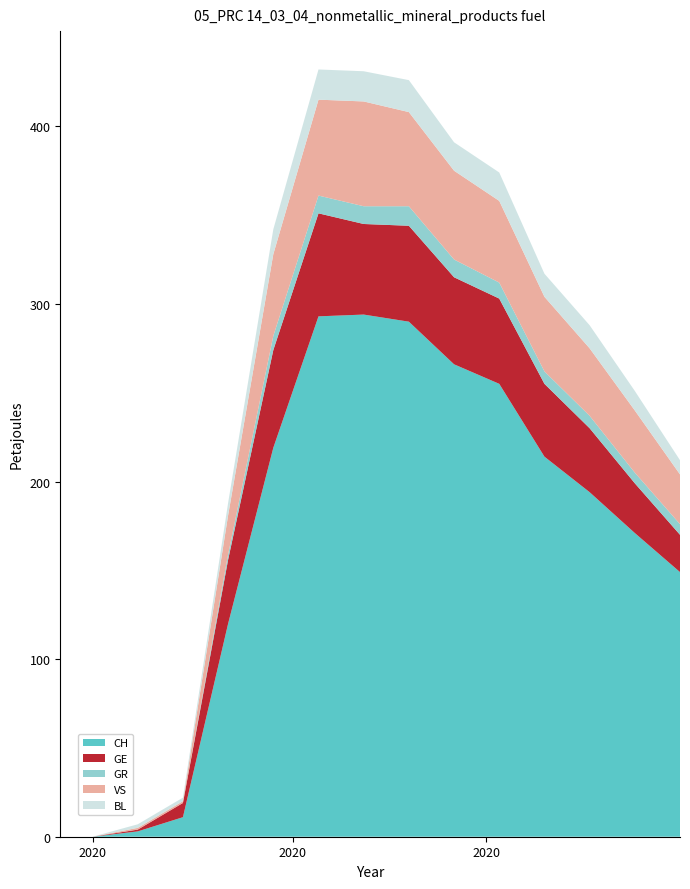

What is the highest value of the CH series?

294